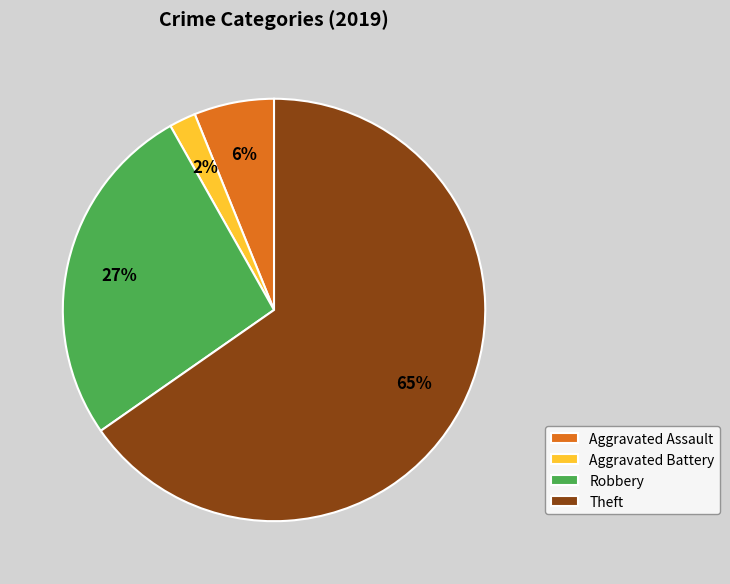

Which has a higher value, Robbery or Theft?

Theft